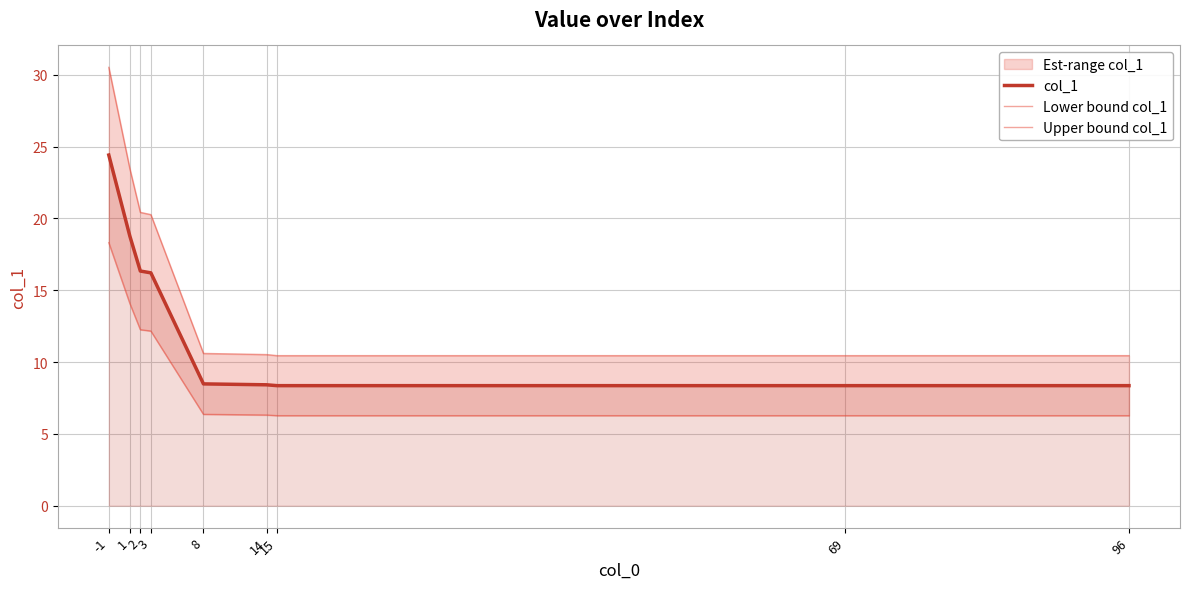

What is the difference between the col_1 values at -1 and 15?

16.1